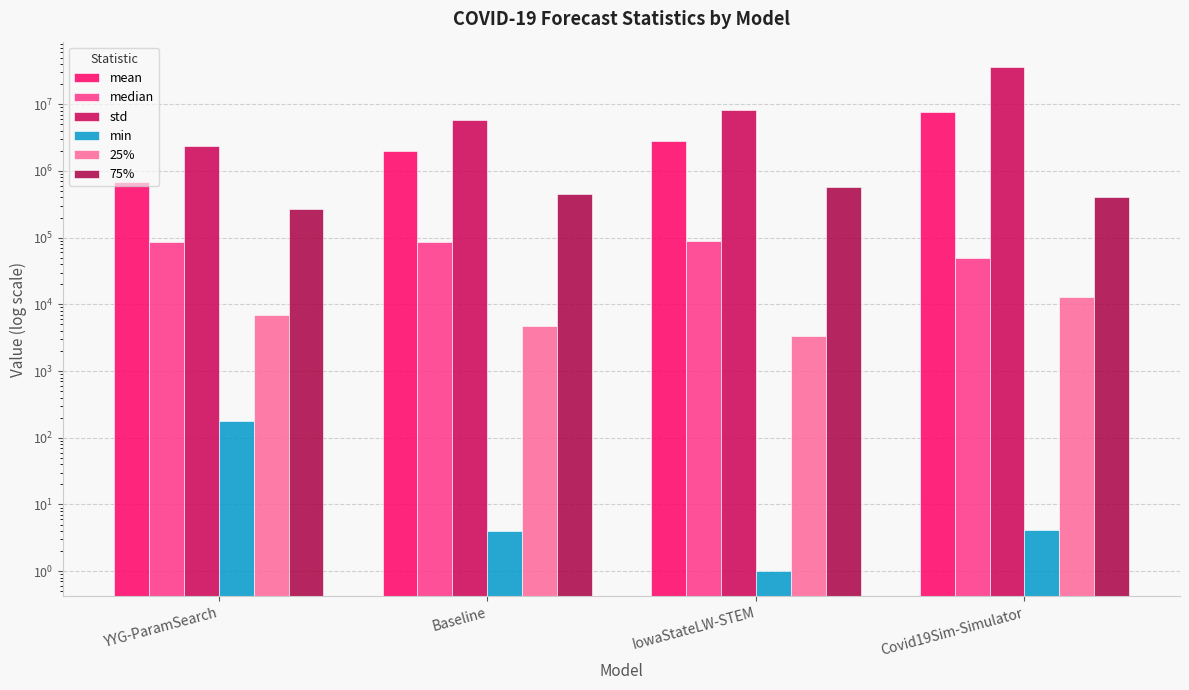

Where is 75% nearest to the value 416932?

Covid19Sim-Simulator